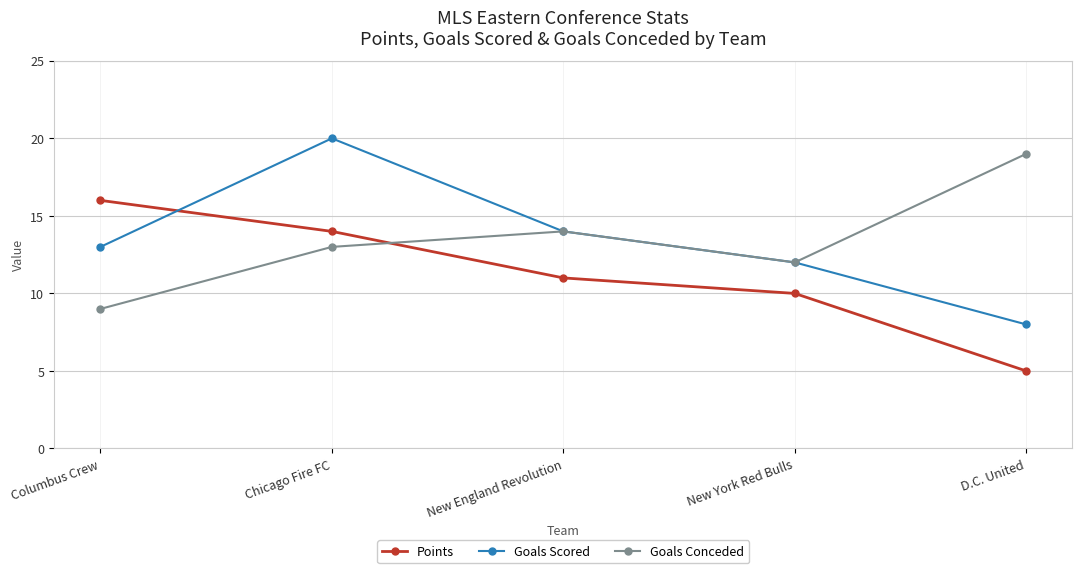

What is the maximum value shown in the chart?

20